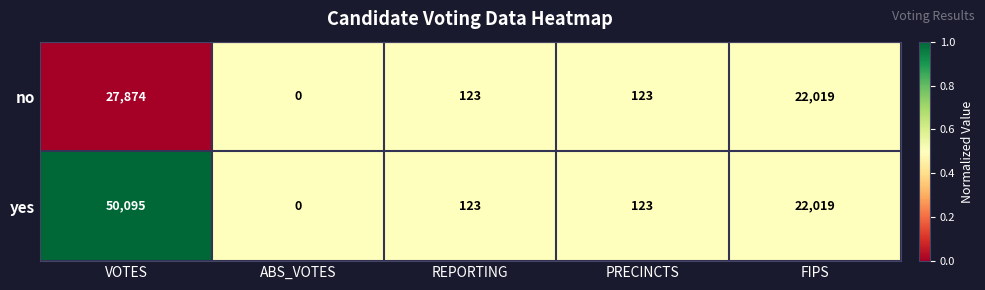

What is the greatest value displayed?

50095